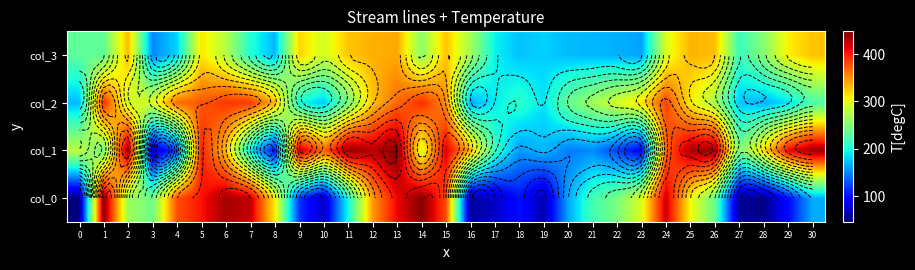

True or false: col_3 has a value of 113.1 at 5.

False